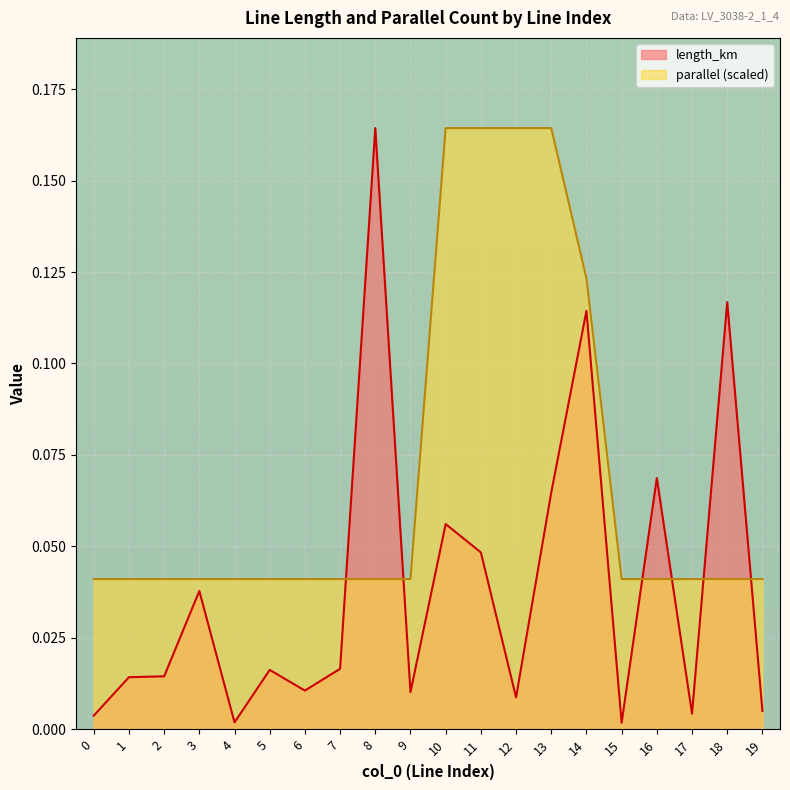

What is the greatest value displayed?

0.2